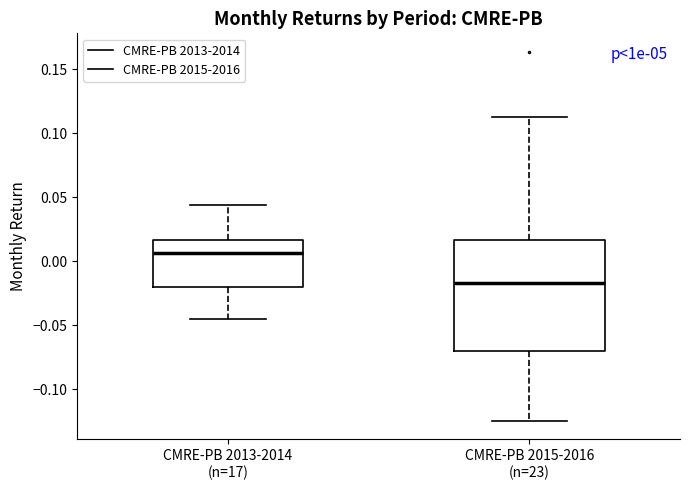

Reading left to right, transcribe this box plot: for each box, give where its median line is, the range the box spans, and where its two whiskers end, as read against the y-axis. The values are not printed on the chart, so give them approximately, as read against the axis.

CMRE-PB 2013-2014 (n=17): median 0.005, box -0.020 to 0.015, whiskers -0.045 to 0.045
CMRE-PB 2015-2016 (n=23): median -0.015, box -0.070 to 0.015, whiskers -0.125 to 0.110